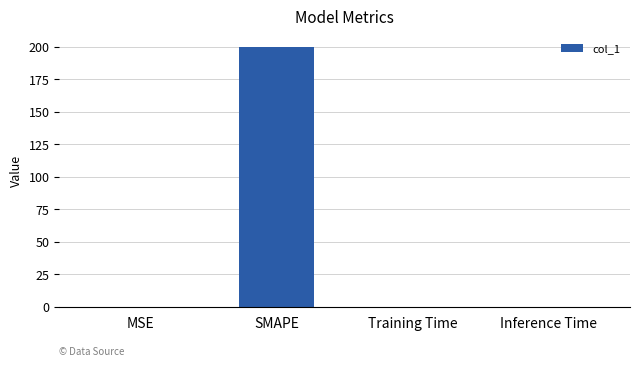

Is it true that the value at SMAPE is 337.8?

False